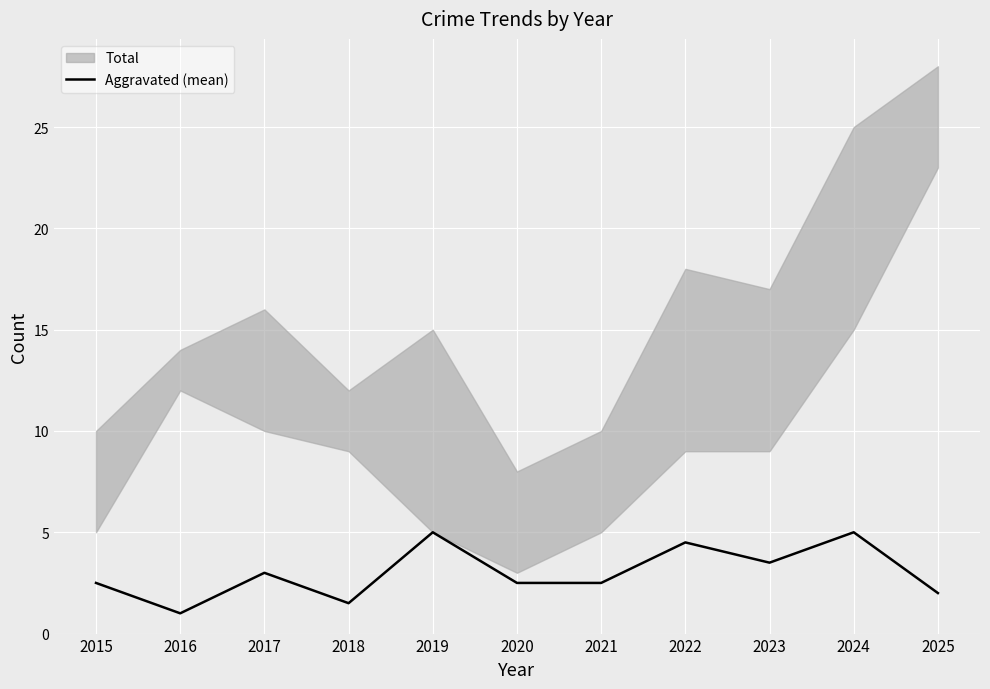

The value of Aggravated (mean) at 2019 is 8.9. True or false?

False